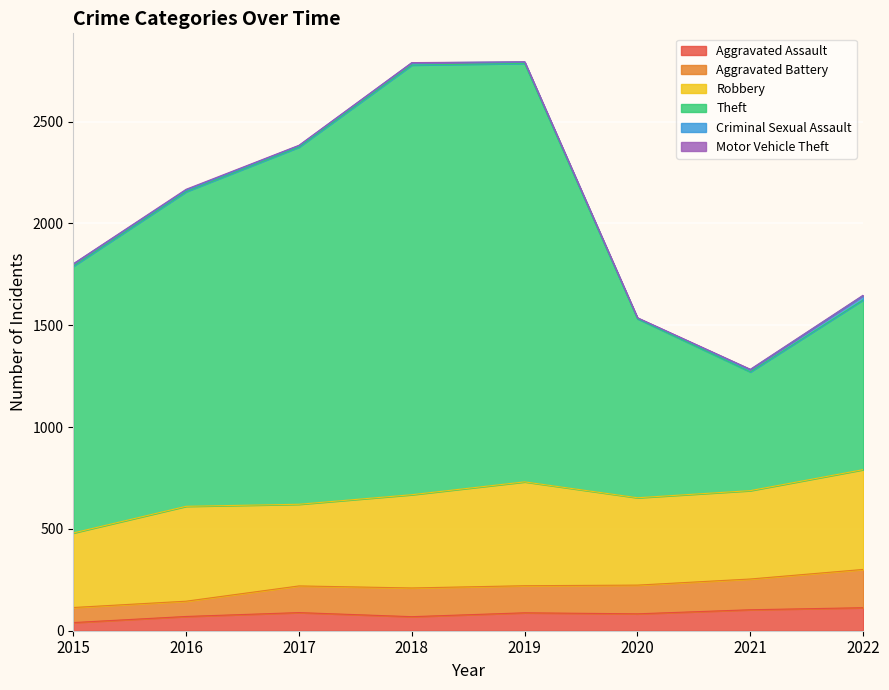

True or false: Motor Vehicle Theft and Robbery intersect in this chart.

False